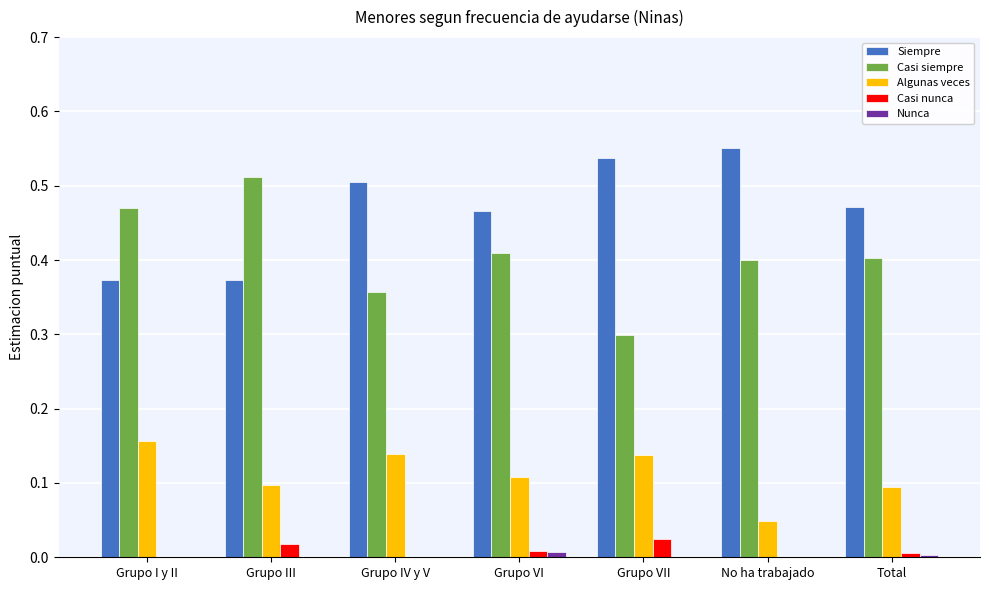

Is the value of Nunca at No ha trabajado greater than the value of Casi siempre at Grupo I y II?

No